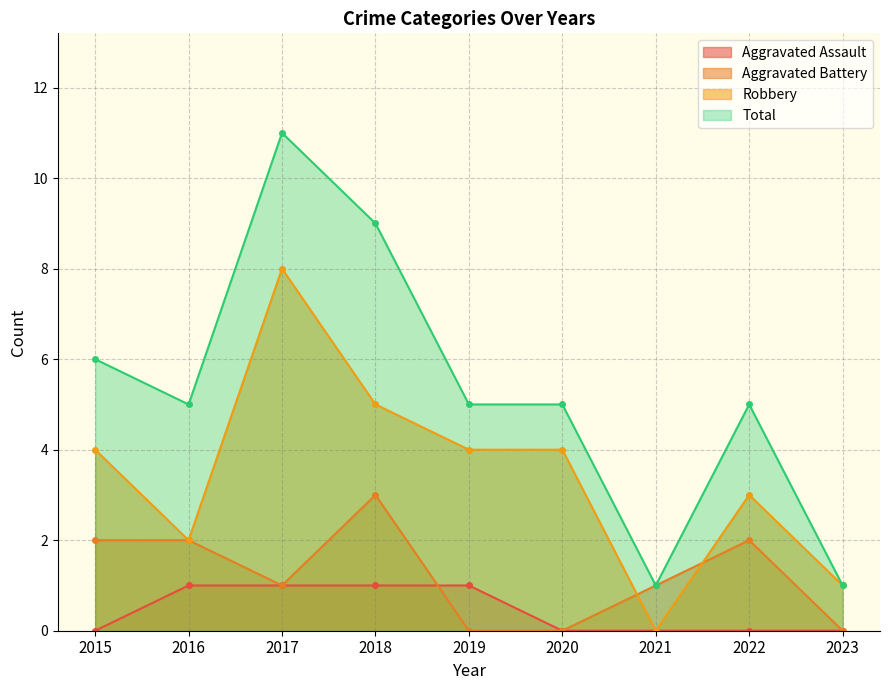

True or false: Aggravated Battery has more than 2 interior local peaks.

False